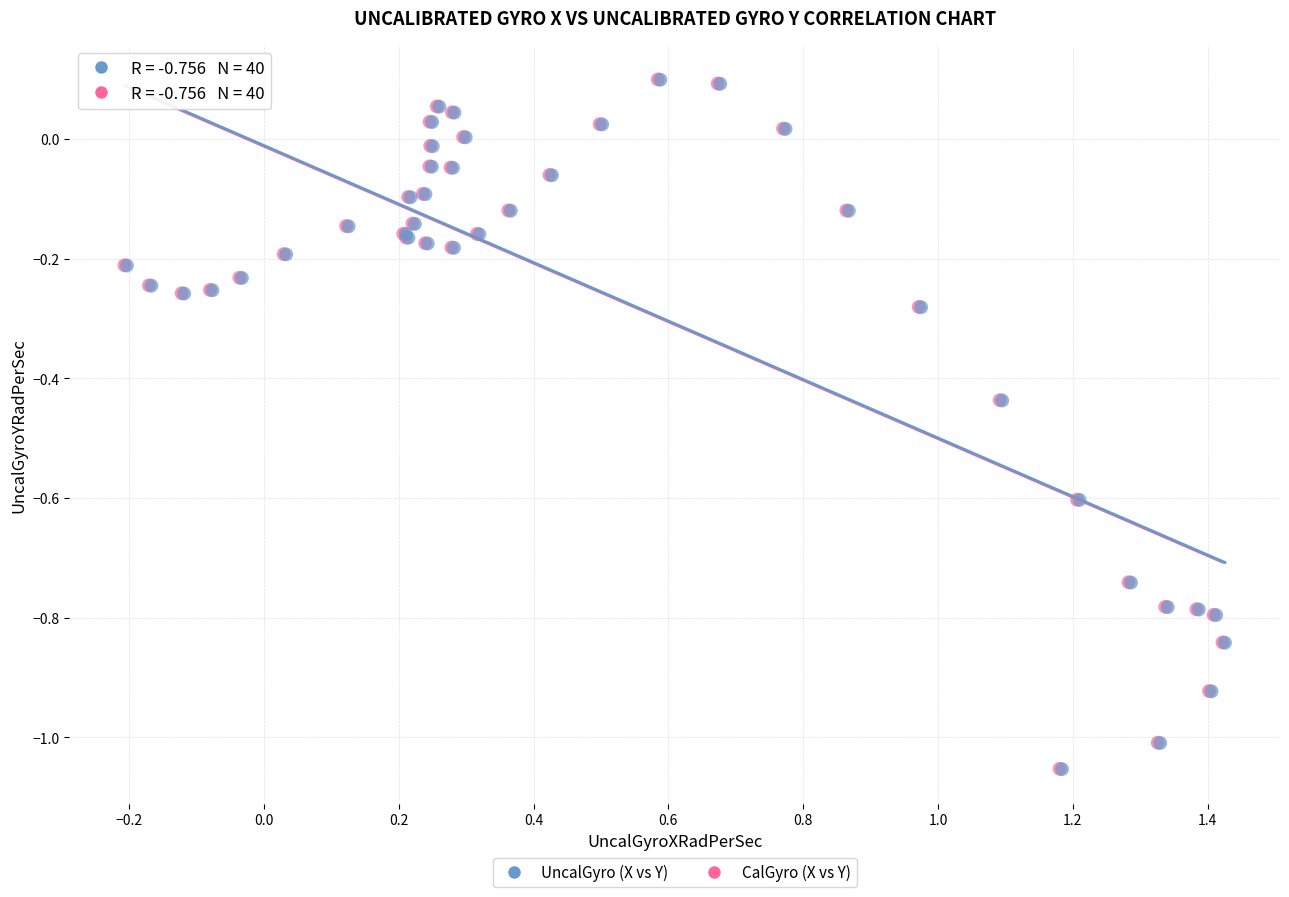

What are all the series names shown in the legend?

UncalGyro (X vs Y), CalGyro (X vs Y)